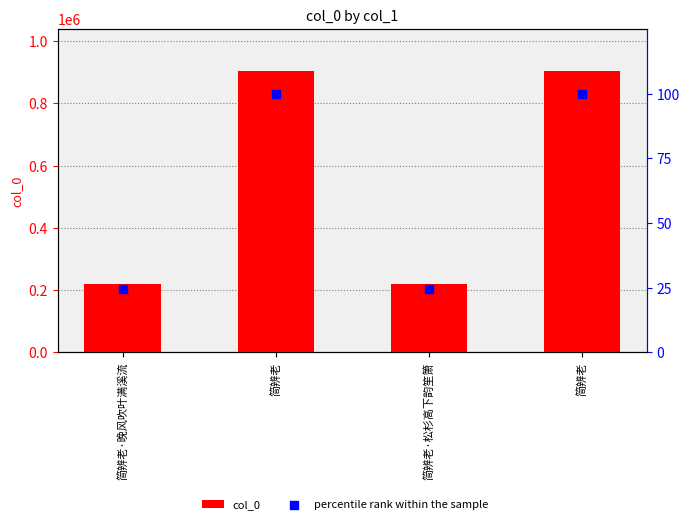

Which series reaches the minimum Y coordinate?

percentile rank within the sample